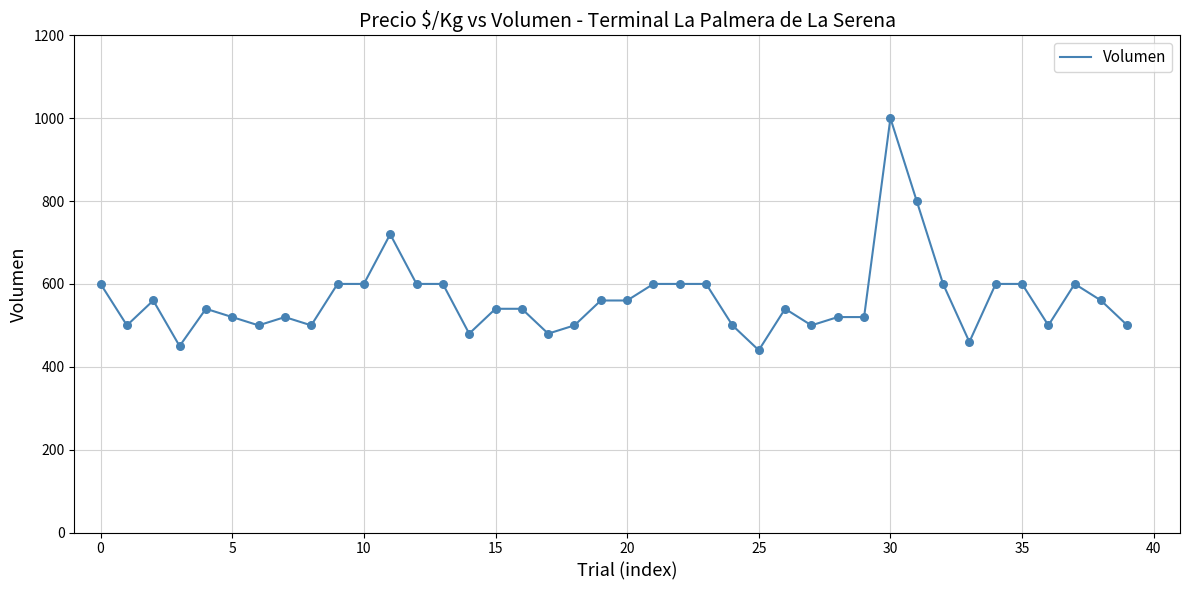

What is the smallest value displayed?

440